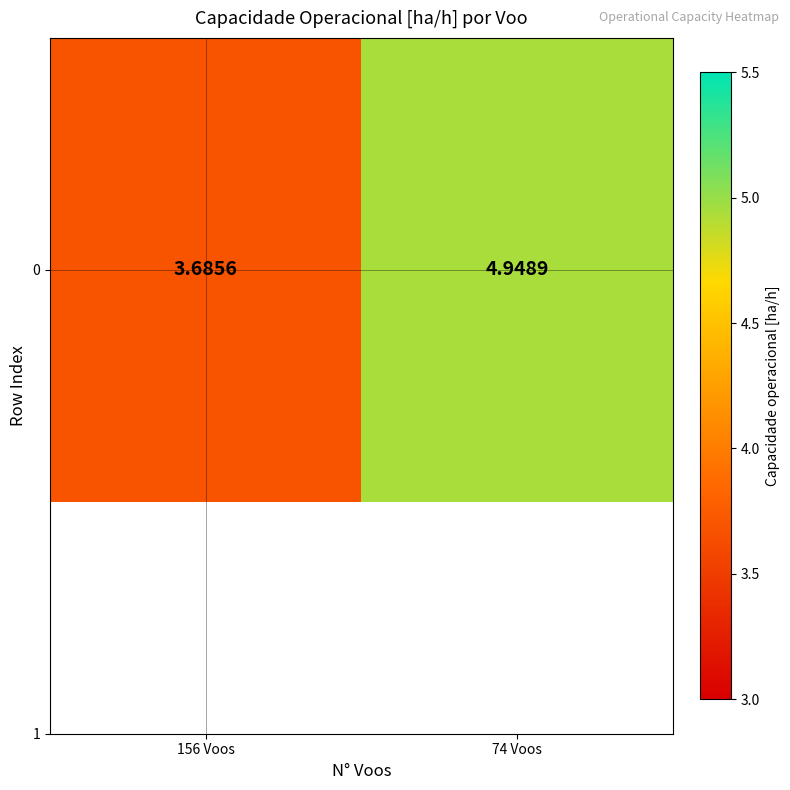

How many values are between 3 and 4?

1